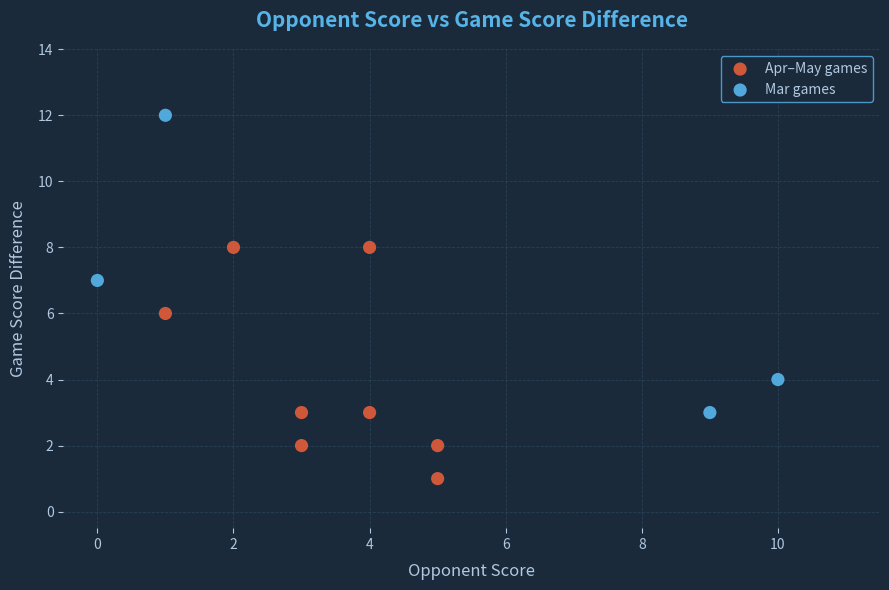

Which series contains the lowest Y value?

Apr–May games